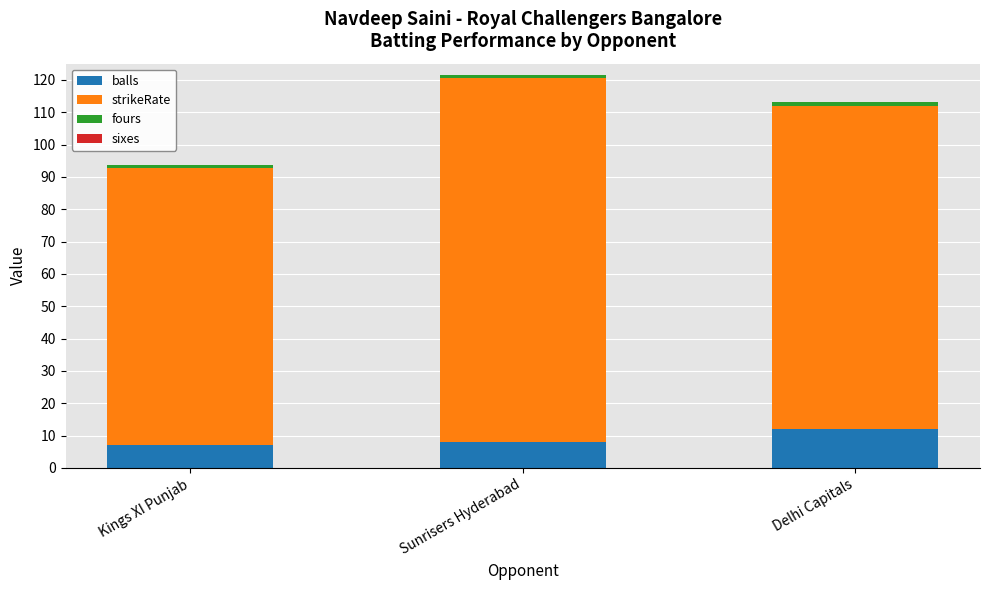

What is the value of the balls bar at the 1st from the left?

7.0